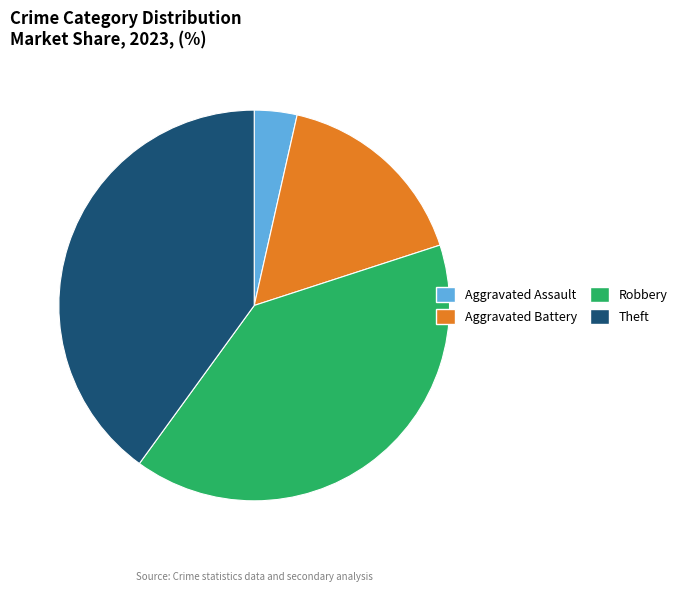

Is there a majority slice in this chart?

No